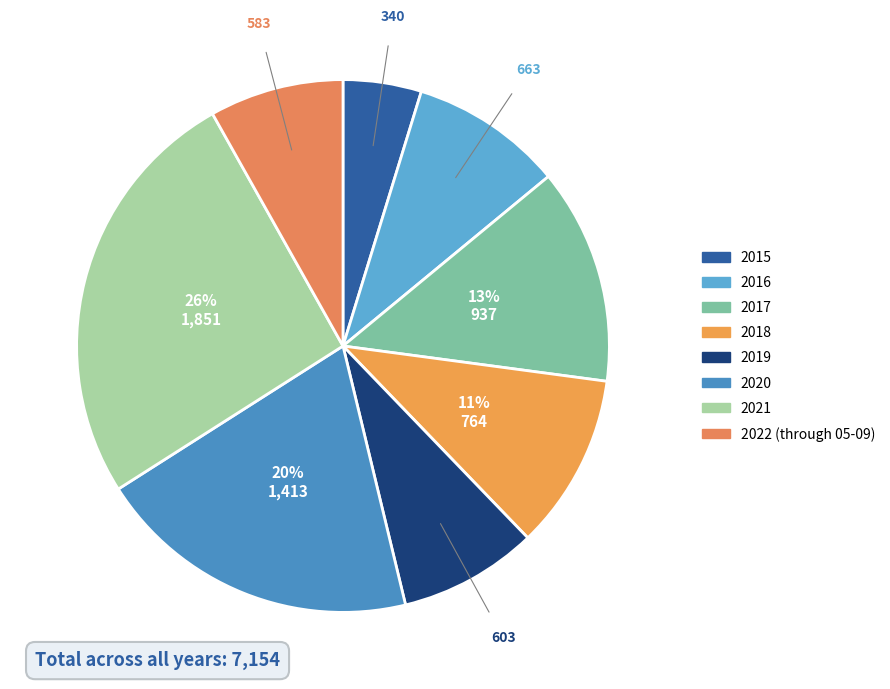

Rank the categories by value from highest to lowest.

2021, 2020, 2017, 2018, 2016, 2019, 2022 (through 05-09), 2015